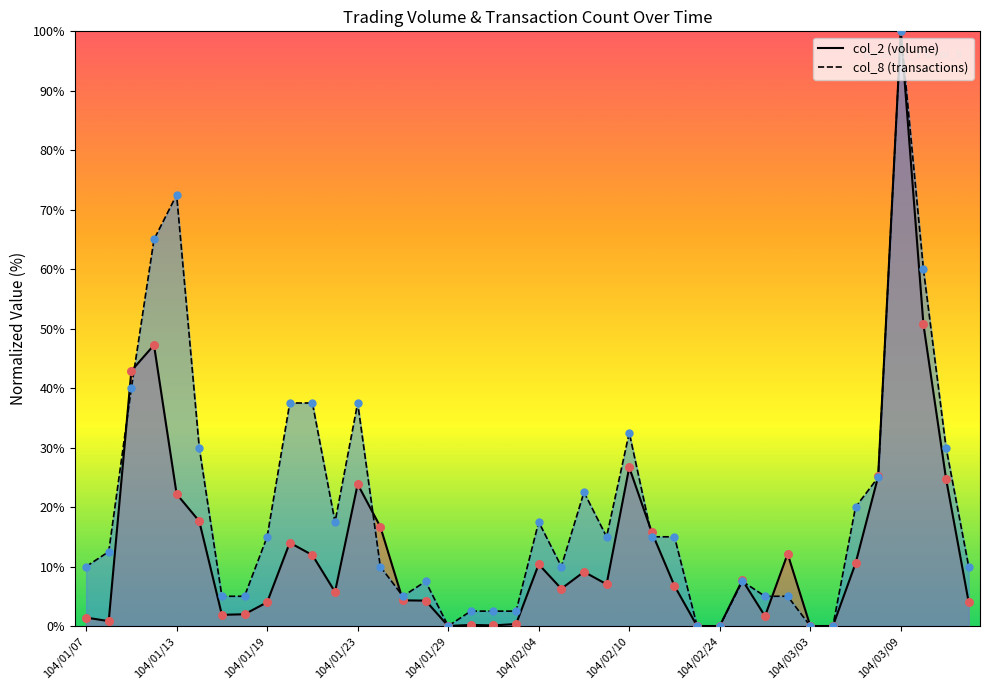

Which series has the largest Y range (max minus min)?

col_2 (volume)